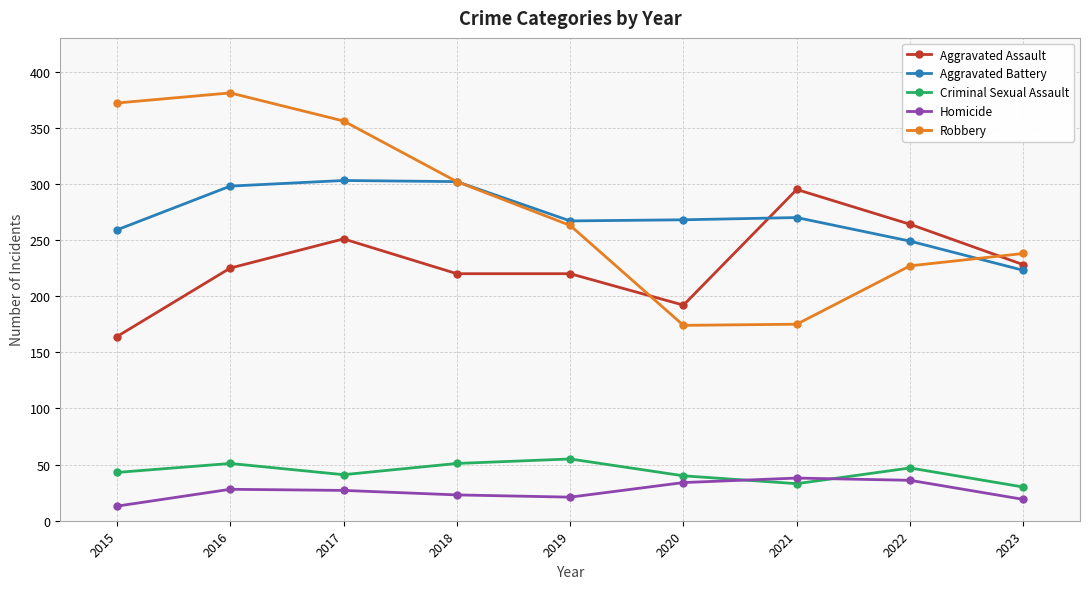

In Homicide, how many points are higher than both neighbors (excluding endpoints)?

2